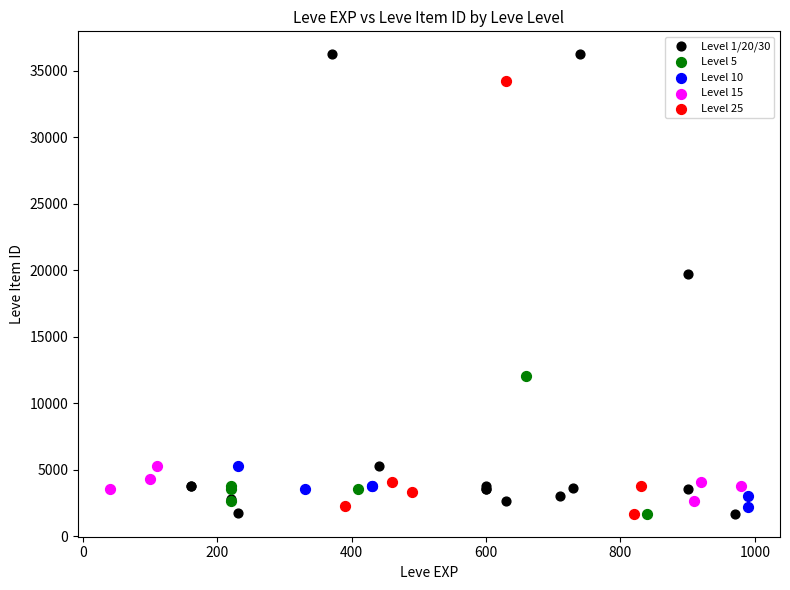

Which series contains the highest Y value?

Level 1/20/30